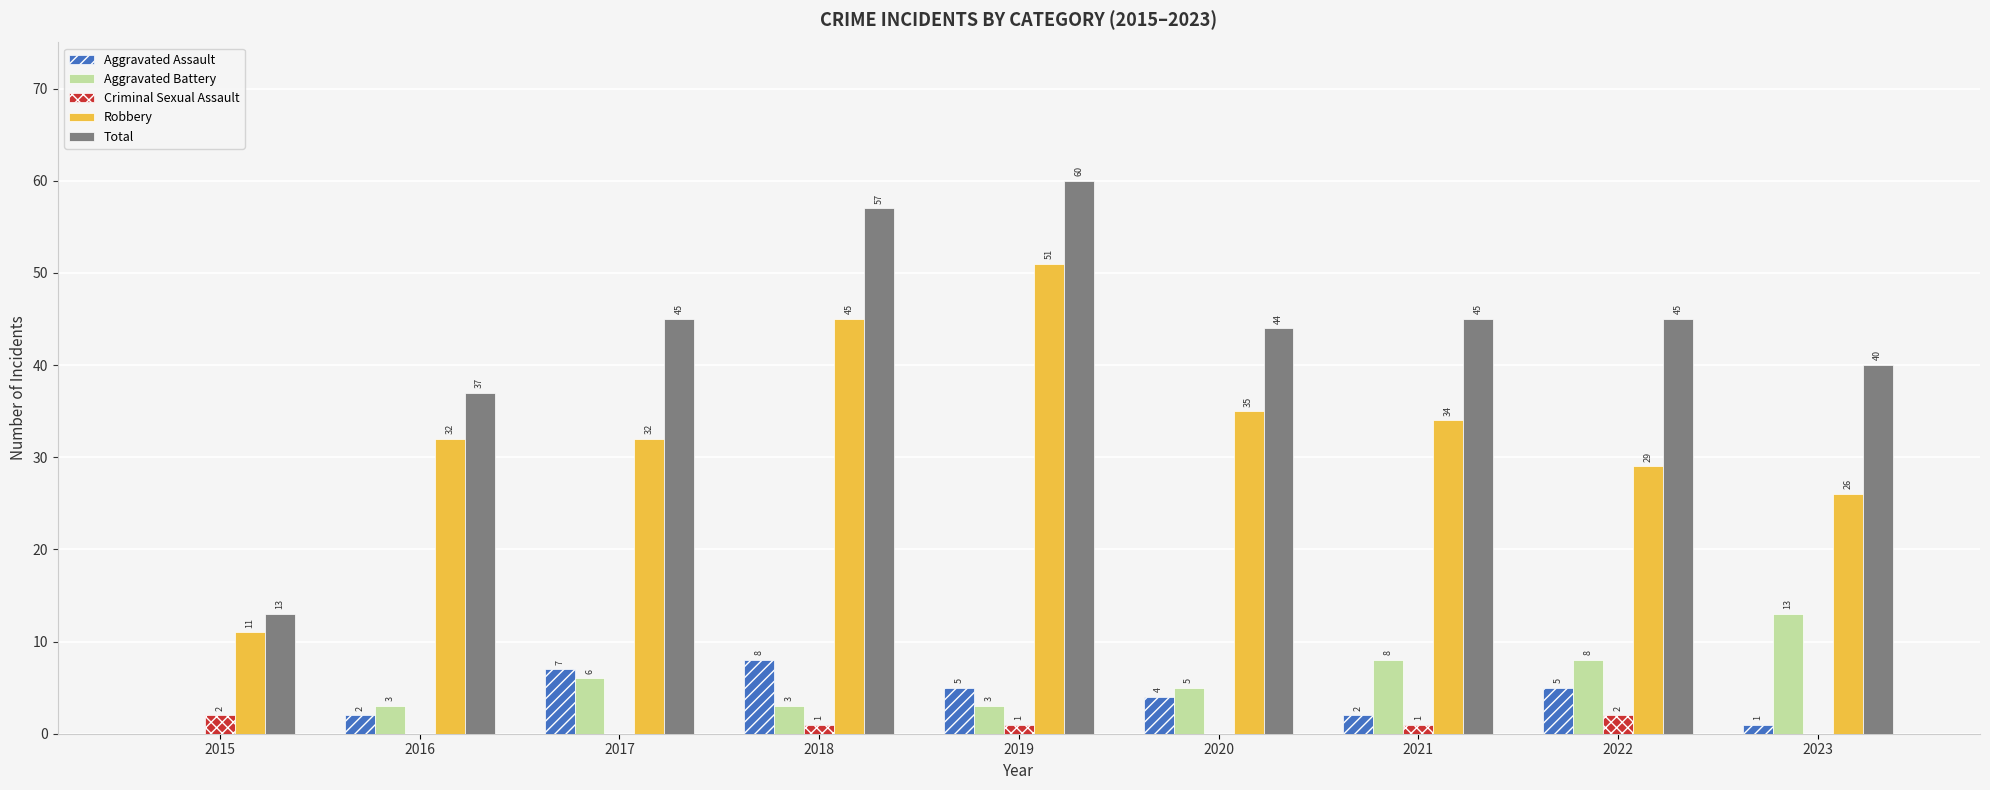

How many data points does each series have?

9